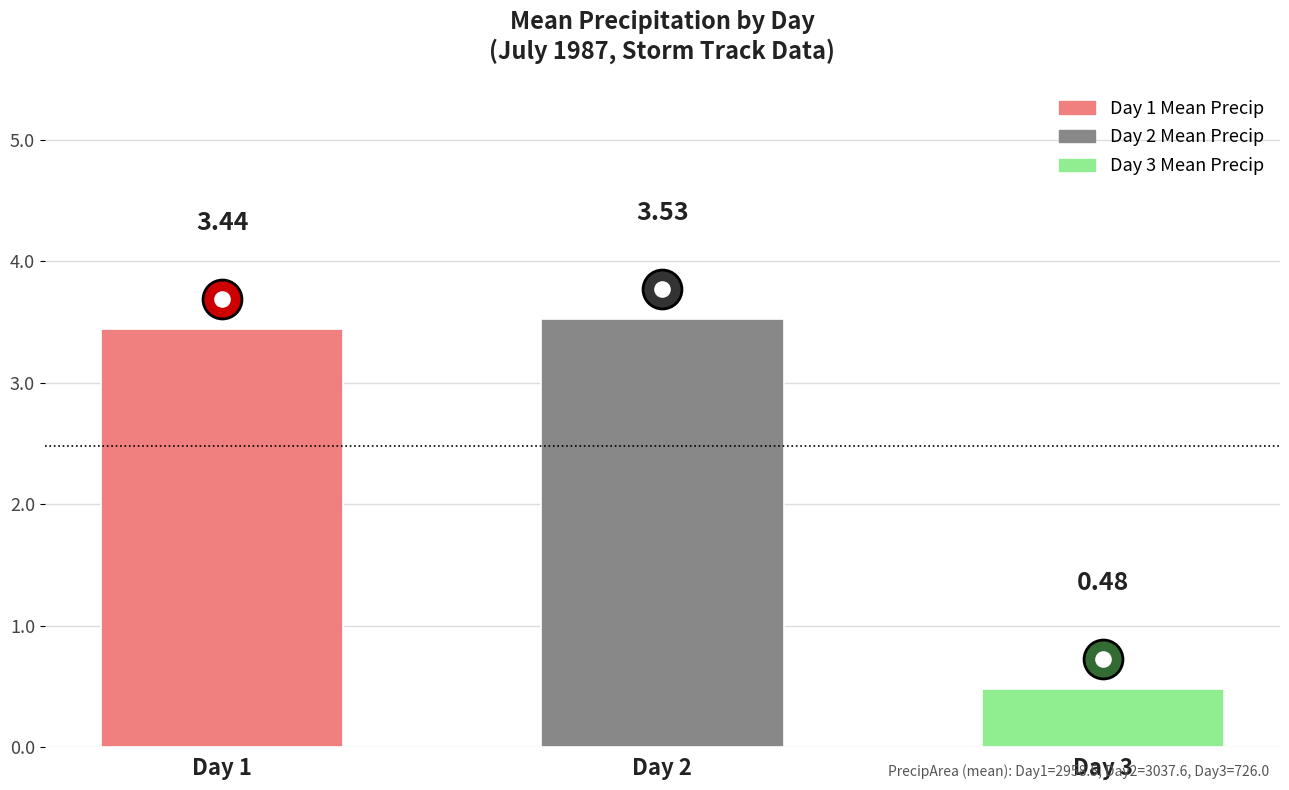

Which has a higher value, Day 2 or Day 3?

Day 2